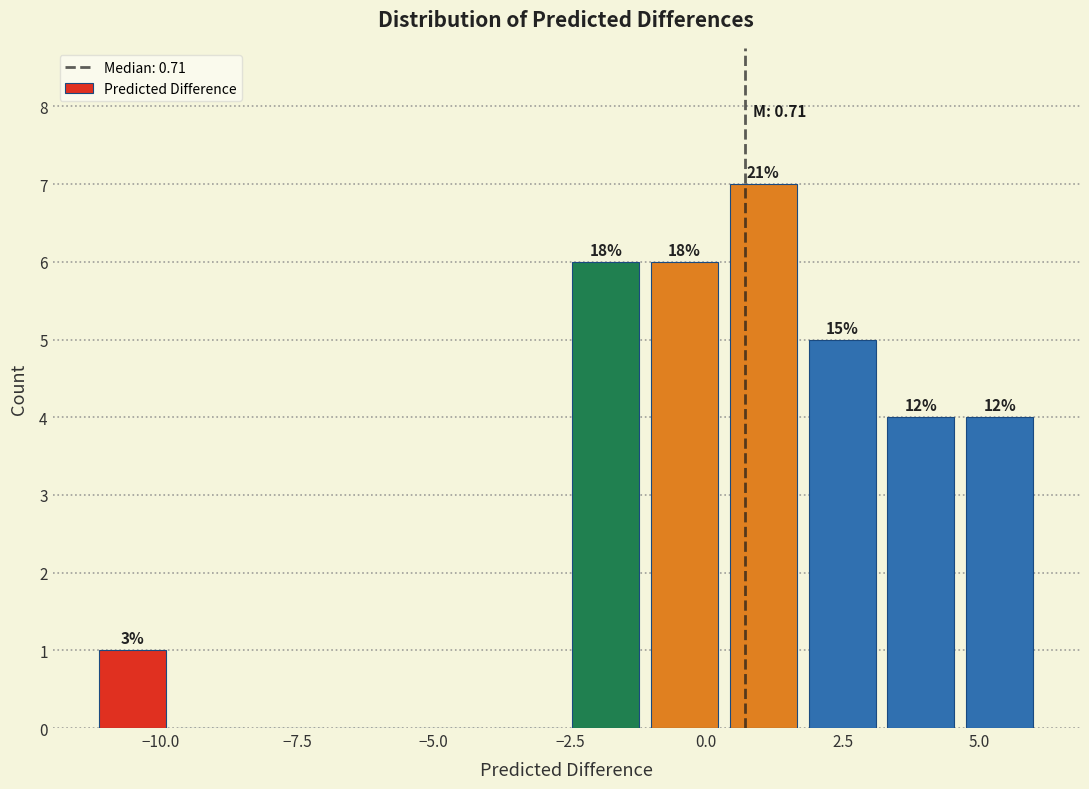

Read against the x-axis, roughly where is the centre of the tallest bar?

1.0